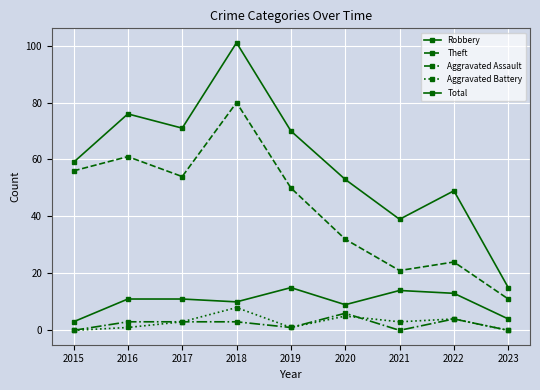

Does the chart display data point markers on the line(s)?

Yes